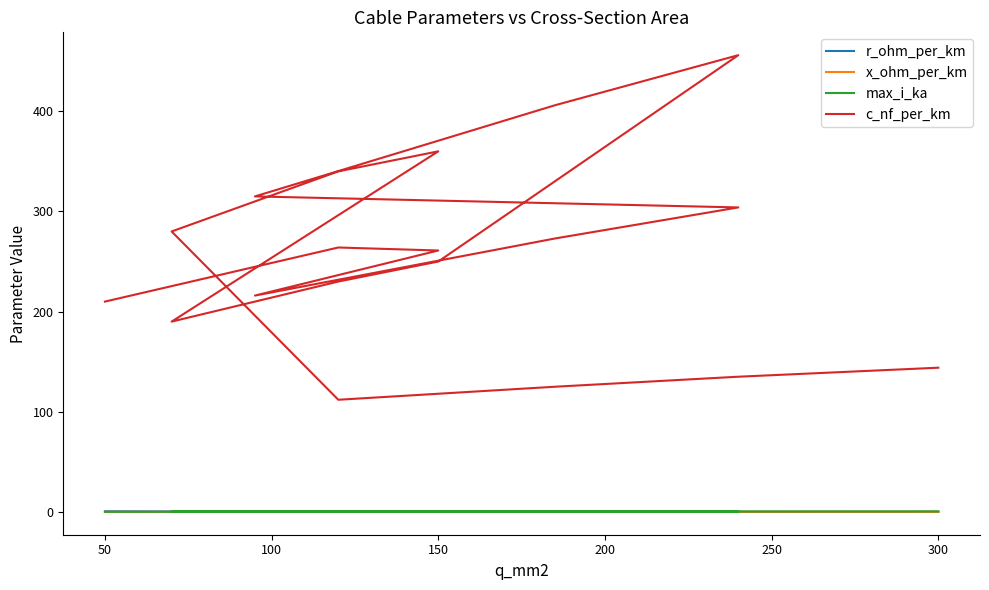

What are all the series names shown in the legend?

r_ohm_per_km, x_ohm_per_km, max_i_ka, c_nf_per_km